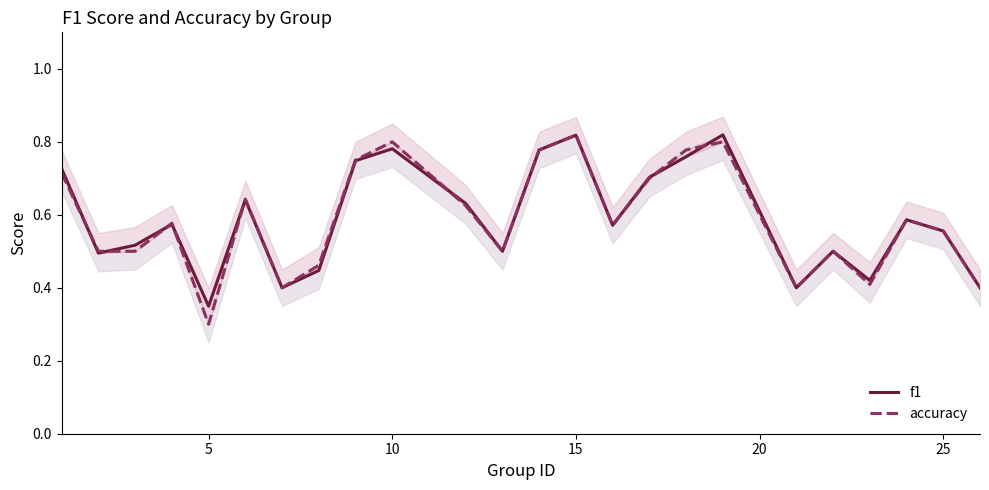

The f1 series shows 0.2 at 23. True or false?

False